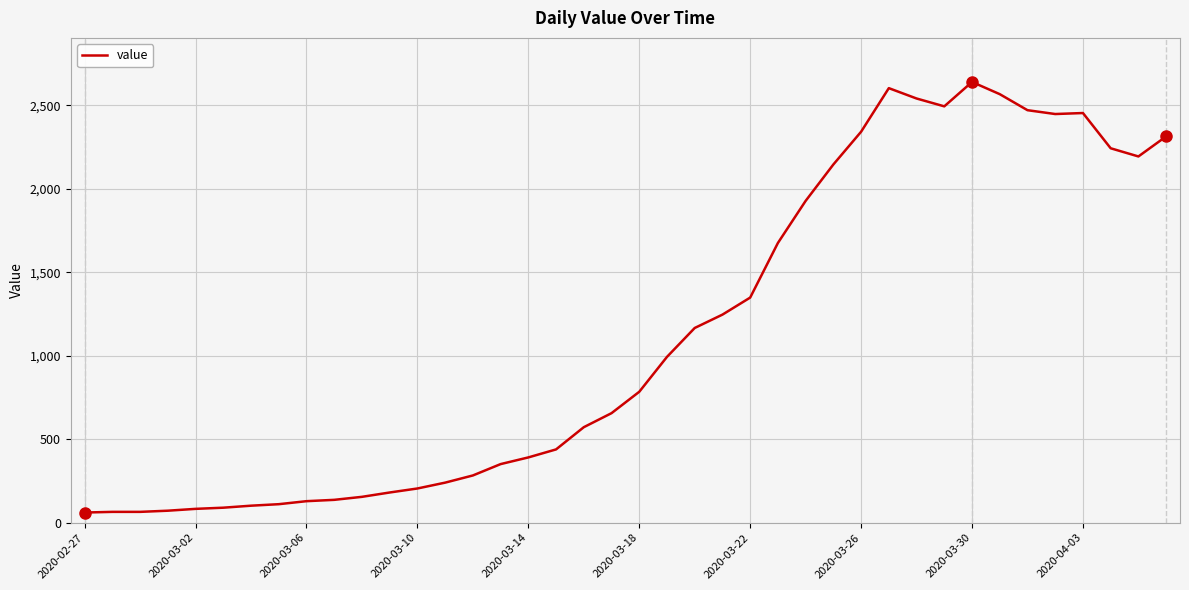

What is the greatest value displayed?

2639